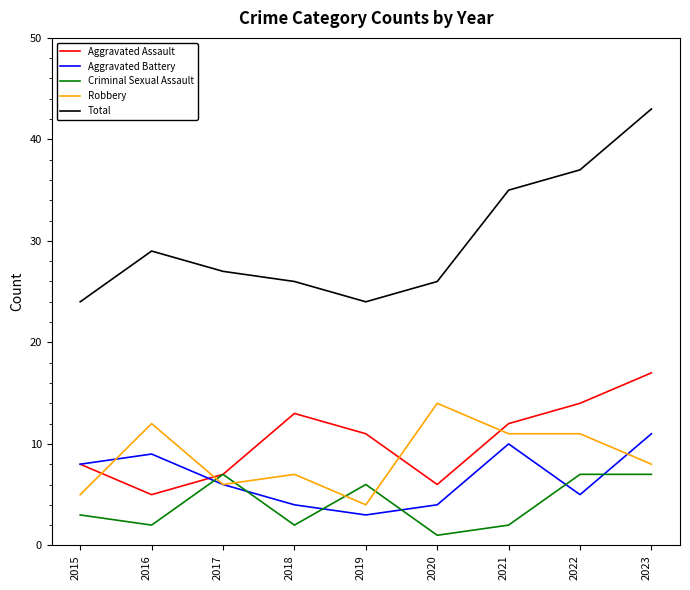

Which series changed the most between 2016 and 2022?

Aggravated Assault